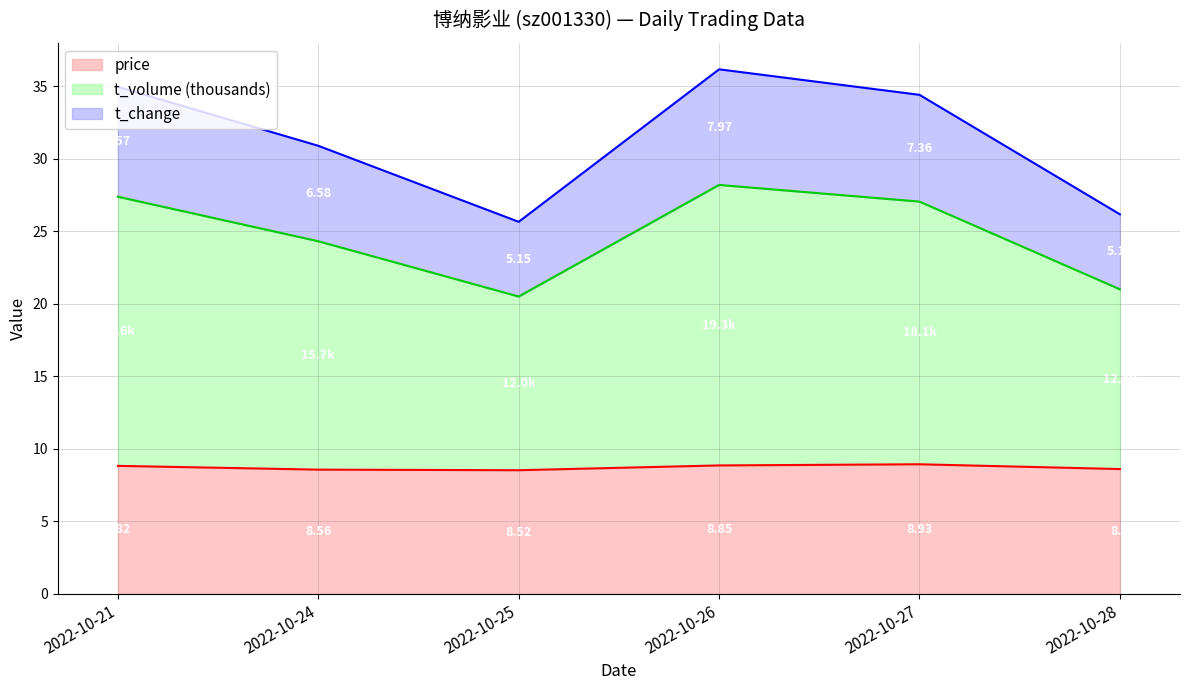

Which series has the widest spread of values?

t_volume